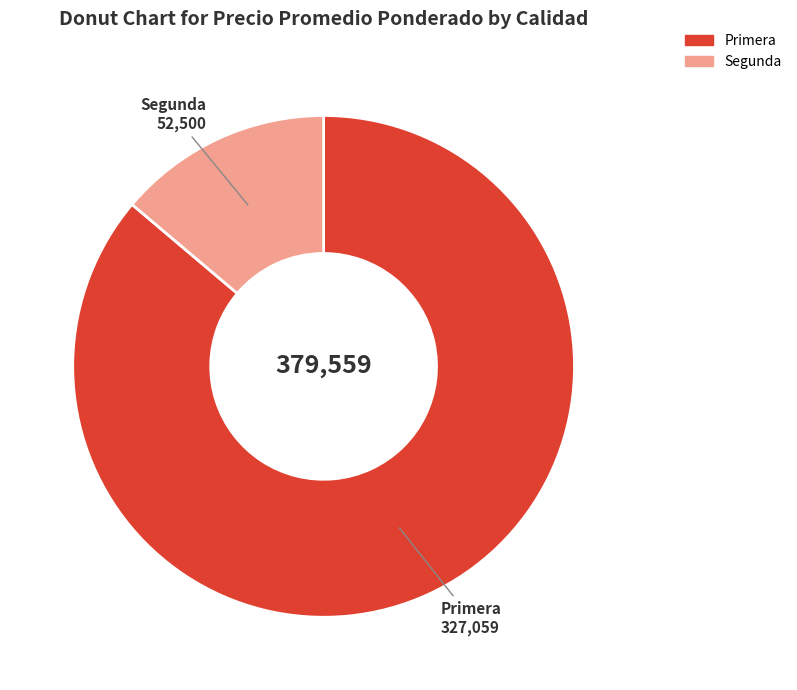

Approximately how many times larger is the value at Segunda compared to Primera?

0.2